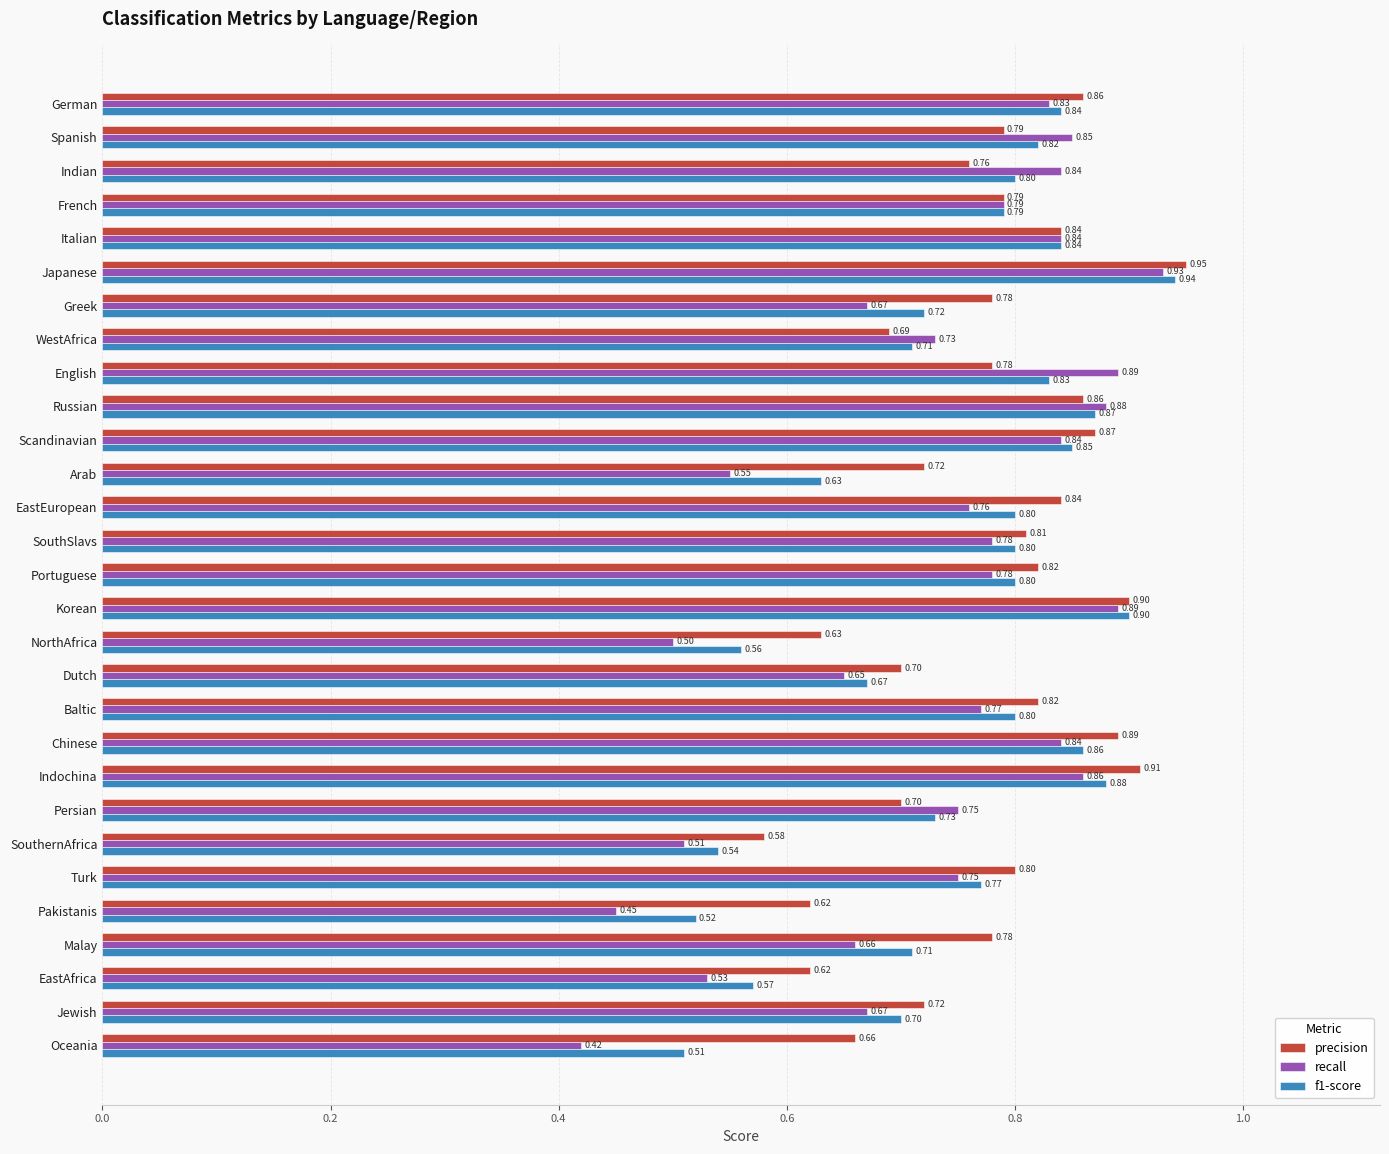

Which series has the largest total across all categories?

precision